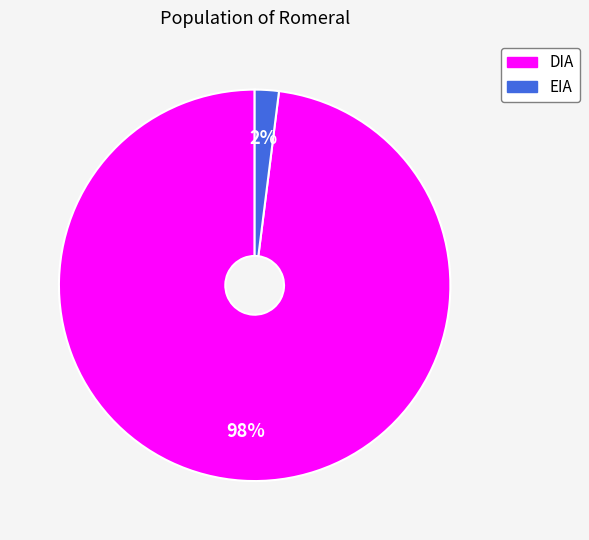

Is it true that EIA is 2% of the pie?

True